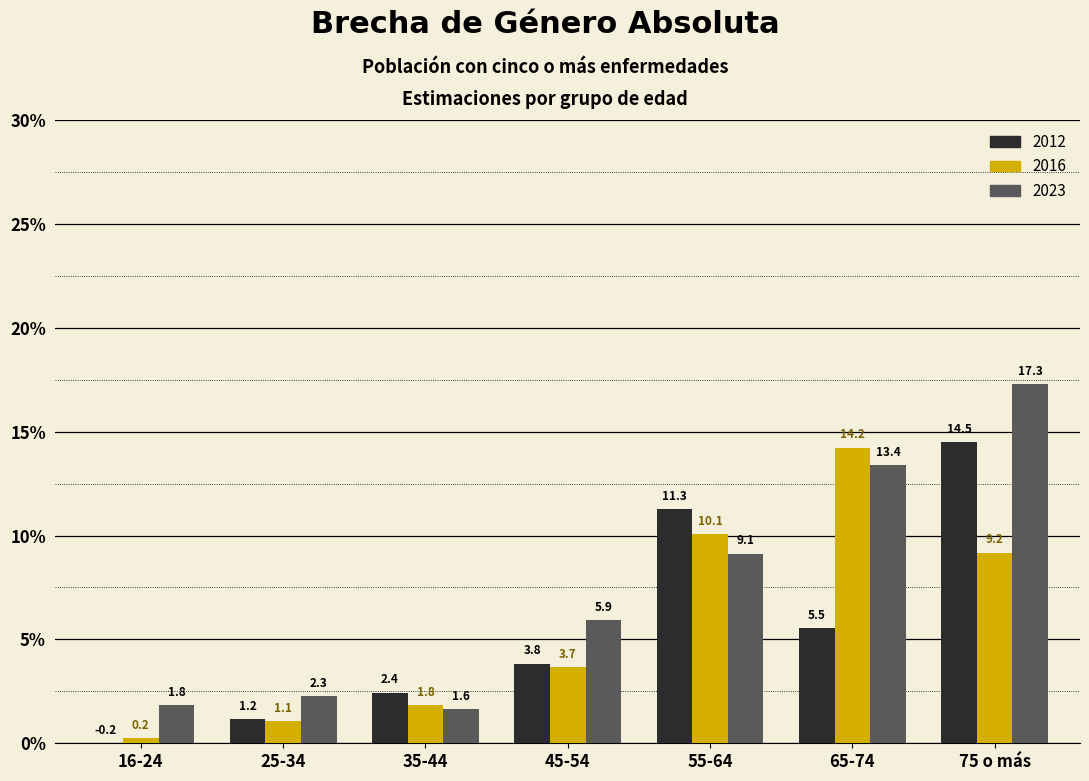

Reading left to right, extract all data points from this chart.

2012: 16-24=0.0	25-34=1.2	35-44=2.4	45-54=3.8	55-64=11.3	65-74=5.5	75 o más=14.5
2016: 16-24=0.2	25-34=1.1	35-44=1.8	45-54=3.7	55-64=10.1	65-74=14.2	75 o más=9.2
2023: 16-24=1.8	25-34=2.3	35-44=1.6	45-54=5.9	55-64=9.1	65-74=13.4	75 o más=17.3